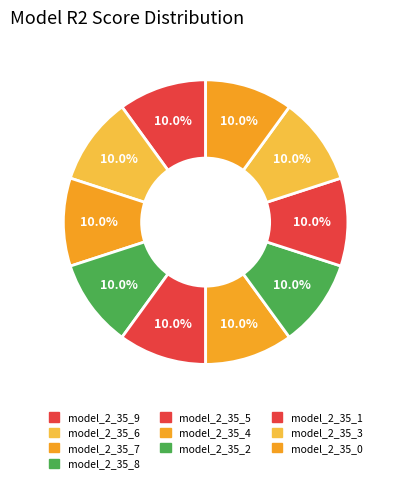

Rank the categories by value from lowest to highest.

model_2_35_1, model_2_35_9, model_2_35_0, model_2_35_2, model_2_35_3, model_2_35_5, model_2_35_8, model_2_35_6, model_2_35_7, model_2_35_4